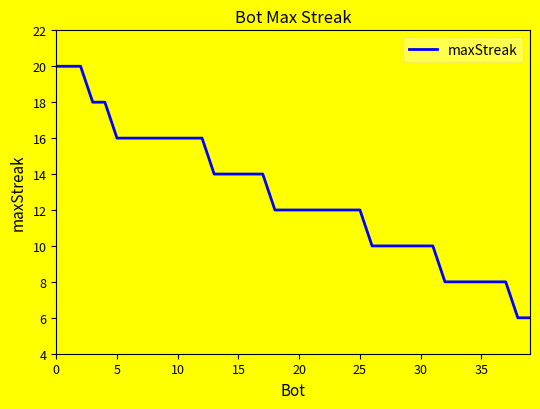

What is the greatest value displayed?

20